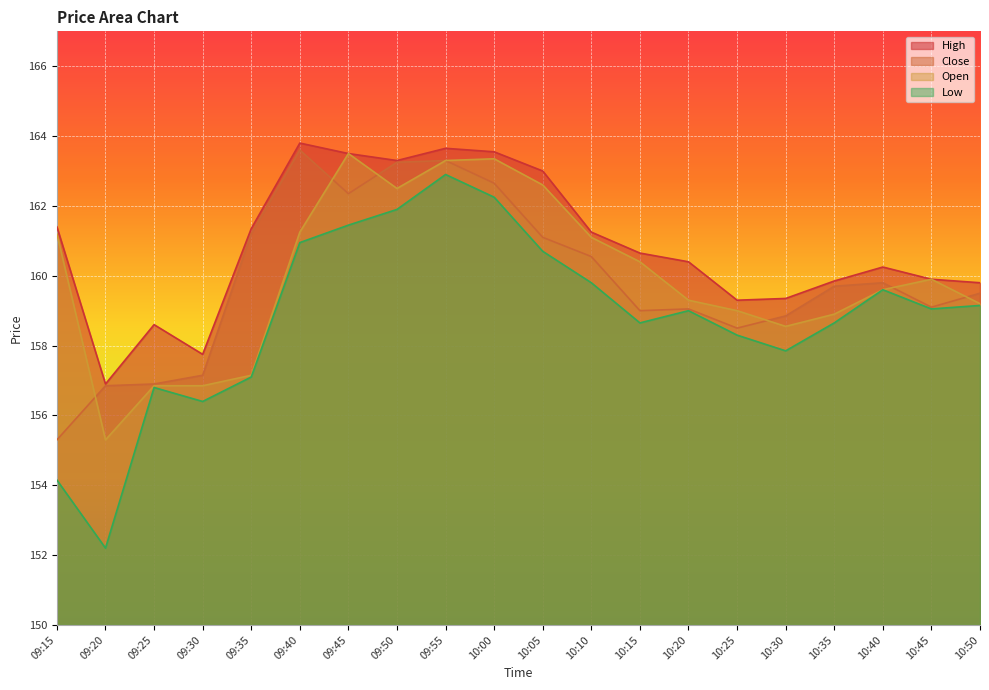

What is the label of the 5th point from the left?

09:35